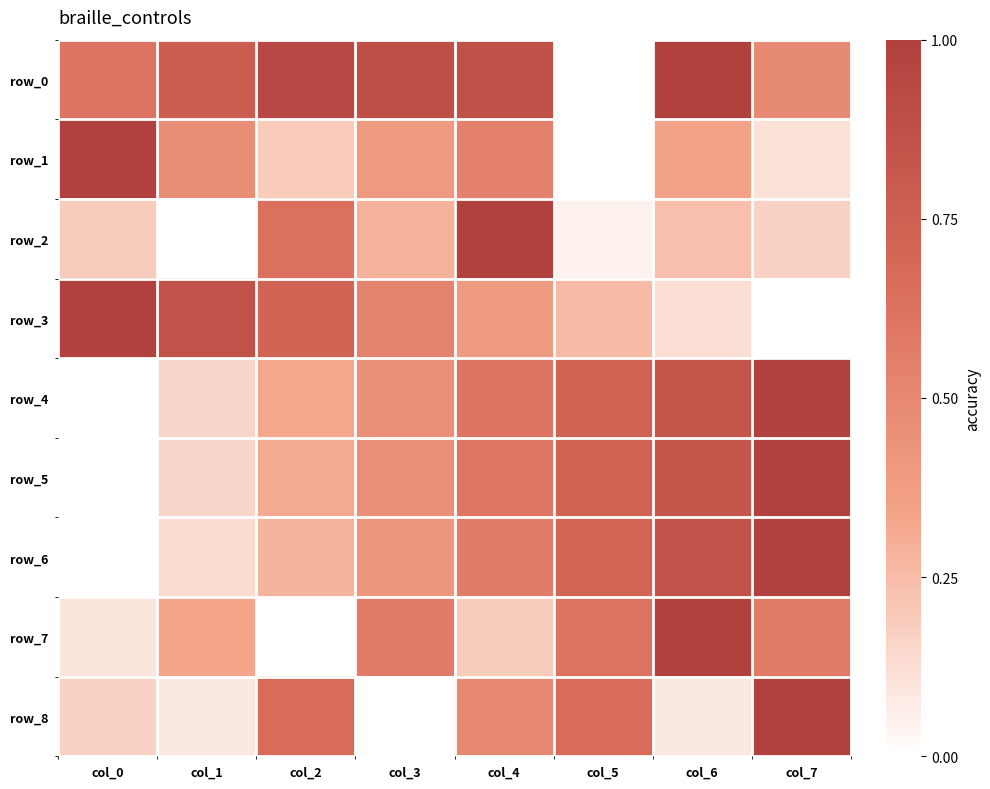

Which label corresponds to the smallest value in the chart?

col_5